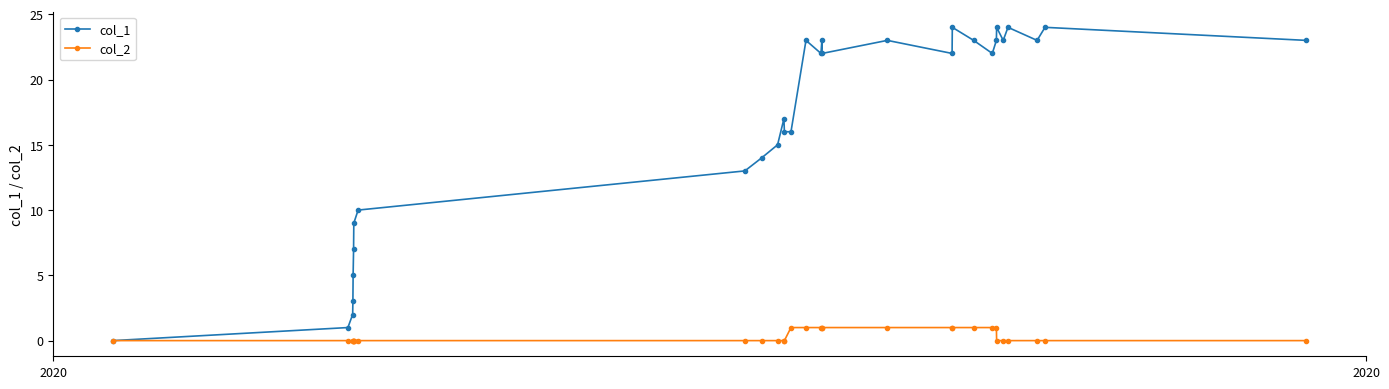

What is the sum of all col_1 values?

496